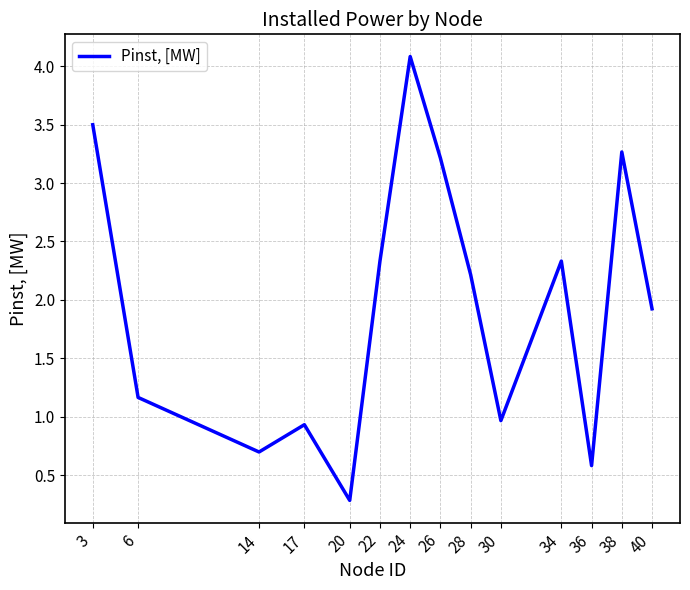

Where does the data first go above 2?

3